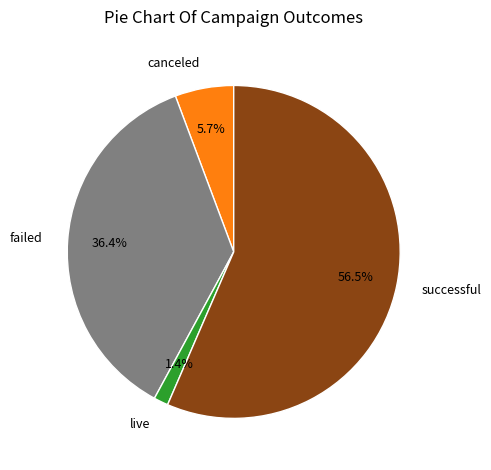

Is there a majority slice in this chart?

Yes